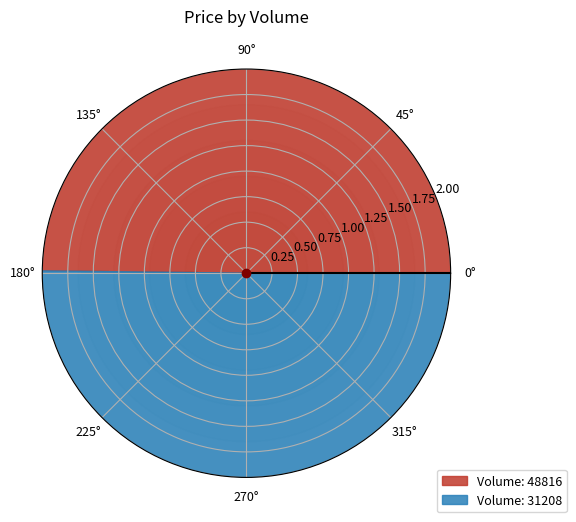

Which category has the biggest portion of the pie?

31208